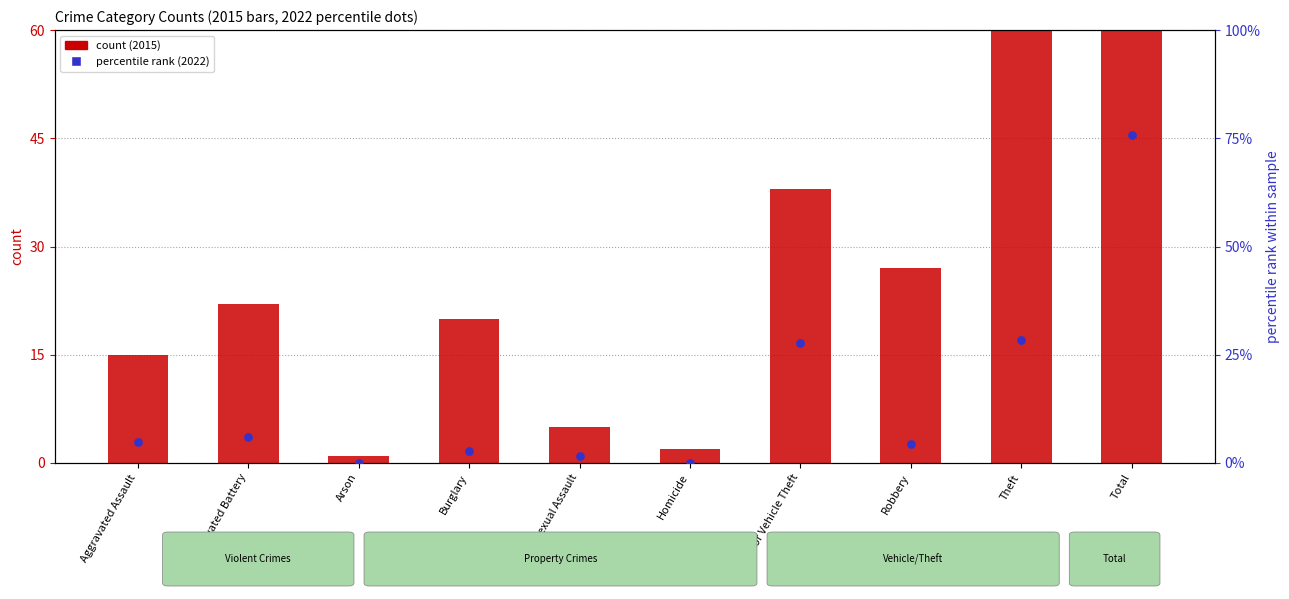

Which series reaches the maximum Y coordinate?

2015 count